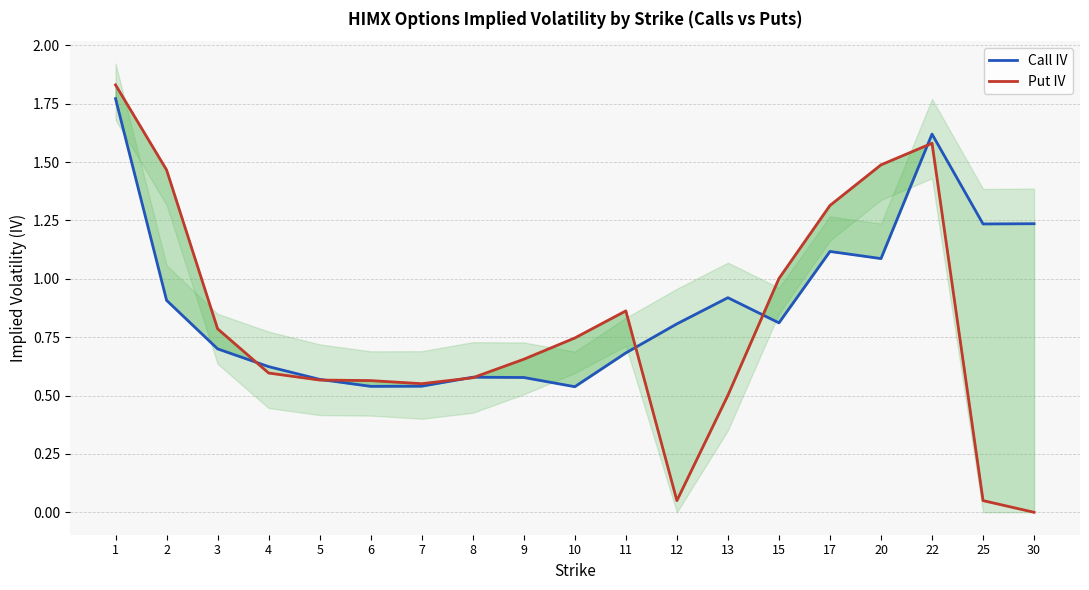

True or false: Put IV has a value of 0.7 at 9.

True